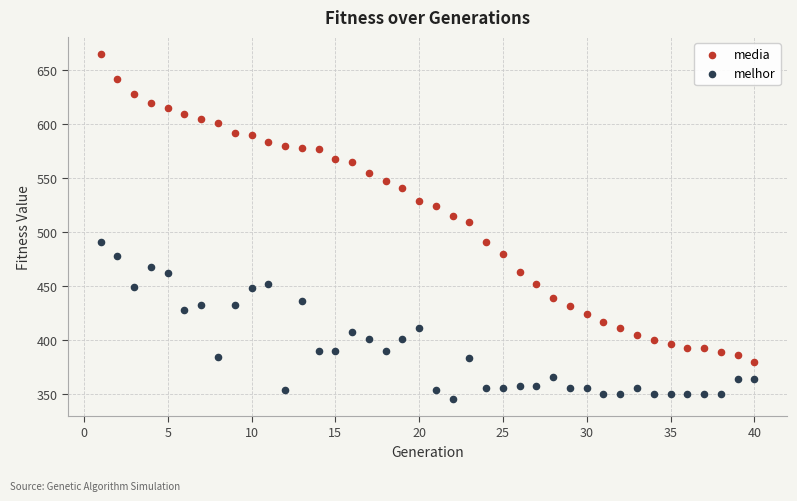

Which series contains the lowest Y value?

melhor